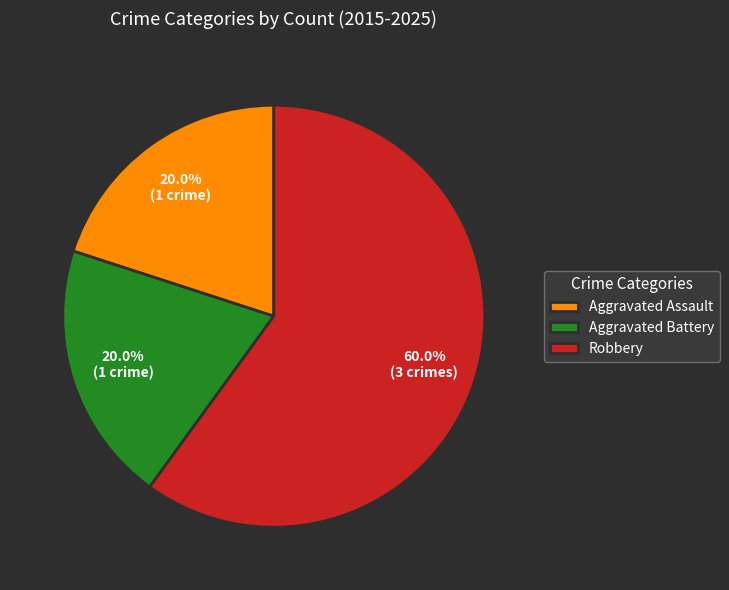

Is Aggravated Assault the majority of the pie?

No